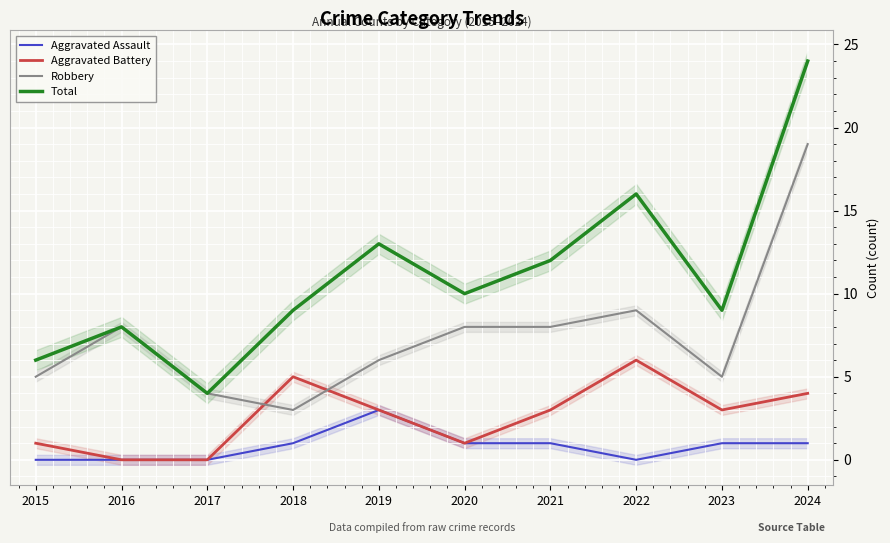

Which label corresponds to the largest value in the chart?

2024